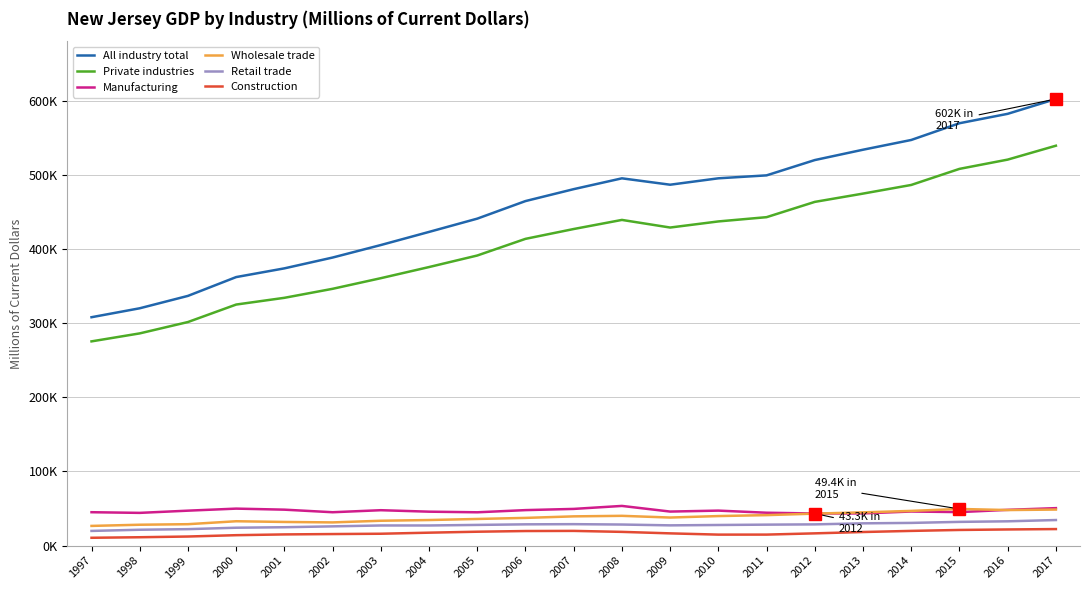

Reading left to right, what are all the values shown in this chart?

All industry total: 307895.7	319946.2	336649.9	362006.9	373755.6	388337.7	405198.5	422889.1	440773.8	464458.9	480539.0	495121.8	486512.8	495149.0	499114.9	519745.8	533686.7	546831.5	569391.3	582070.9	602069.0
Private industries: 275329.6	286090.6	301401.0	324968.0	334047.6	346189.1	360510.8	375524.7	391072.6	413534.3	426793.3	439057.7	428786.7	437016.8	442764.1	463363.3	474543.2	486192.8	507860.4	520352.8	539087.9
Manufacturing: 45032.7	44139.0	47121.6	49873.2	48467.1	44999.4	47738.0	45761.4	44929.9	47858.1	49482.3	53514.0	45900.7	47192.1	44336.6	43290.9	43399.9	45983.2	45173.0	48216.5	50523.7
Wholesale trade: 26567.0	28153.9	28890.4	32854.7	31901.2	31287.3	33520.4	34494.2	35933.9	37368.3	39434.1	40151.2	37849.7	39836.9	41105.6	43115.8	44856.2	46789.9	49422.5	47946.7	48603.2
Retail trade: 19809.1	21397.5	22195.5	24121.5	24784.7	25972.5	27154.9	27152.1	27905.0	28690.4	28922.7	28419.4	27311.4	27810.8	28277.6	28634.3	30028.6	30617.5	31999.0	32771.8	34487.6
Construction: 10573.9	11296.2	12263.7	14064.4	15096.6	15584.9	16012.3	17449.6	18743.6	19661.0	19843.4	18527.0	16513.0	14824.7	14847.7	16529.8	18336.8	19840.5	21115.4	21788.3	22301.6